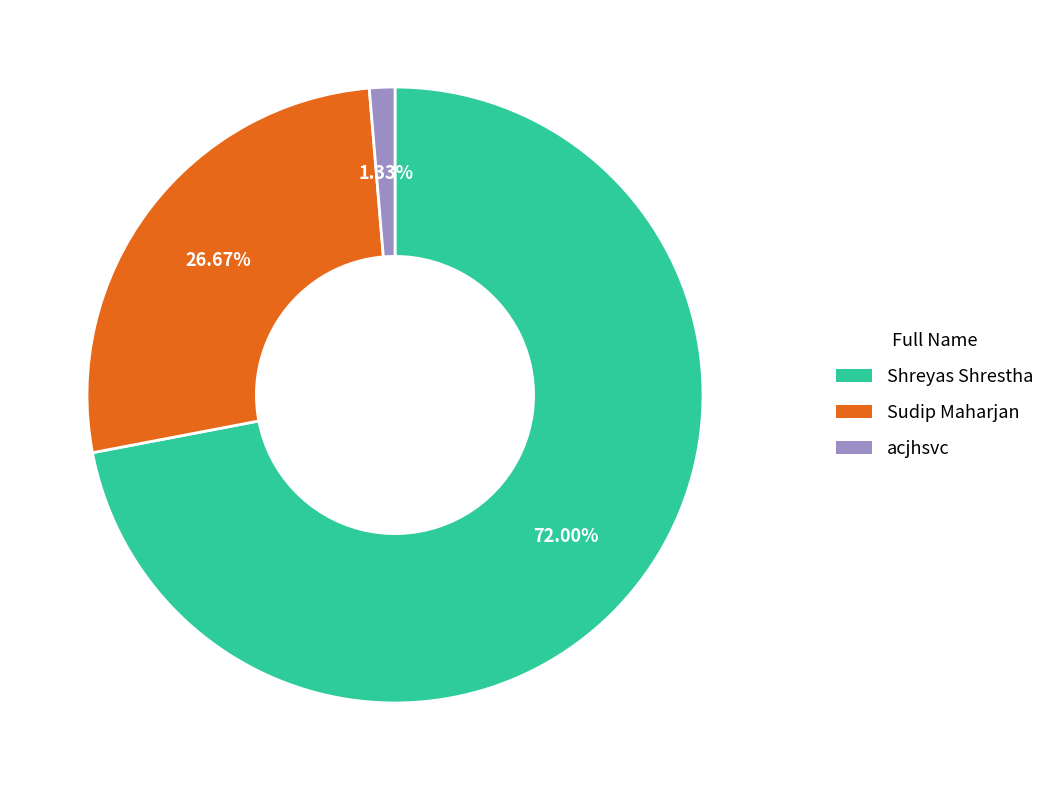

To the nearest percent, what is the combined percentage of acjhsvc and Sudip Maharjan?

28%